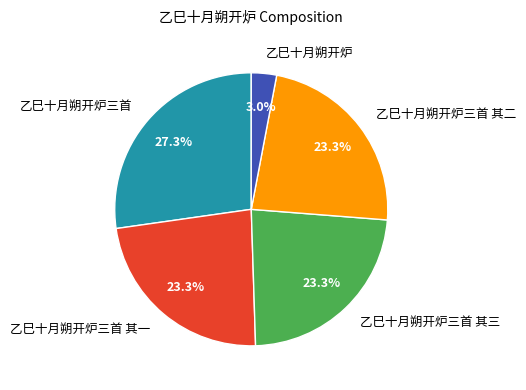

What is the ratio of the value at 乙巳十月朔开炉三首 其一 to the value at 乙巳十月朔开炉三首 其三?

1.0